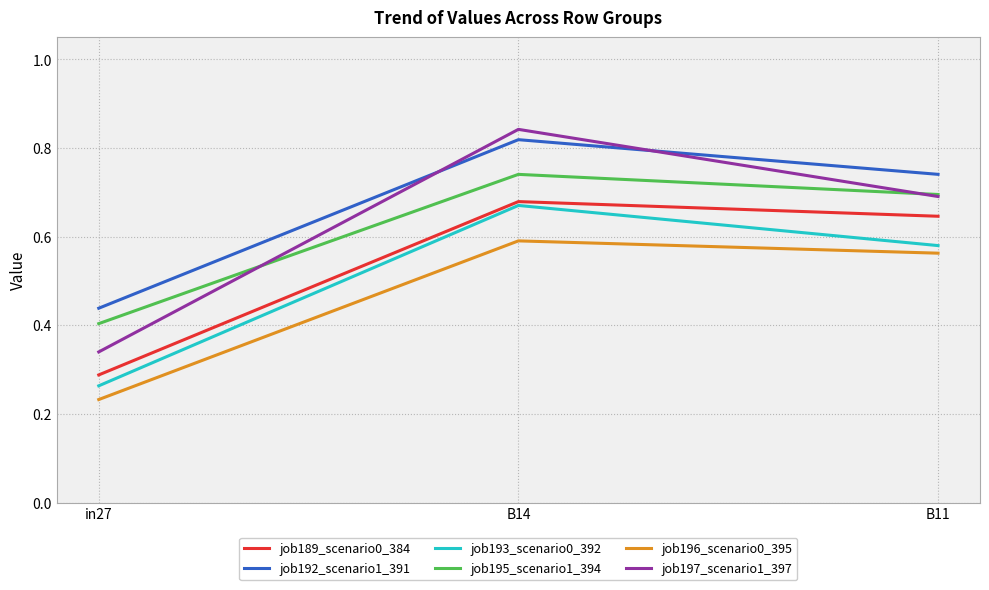

At which category does the chart reach its peak across all series?

B14